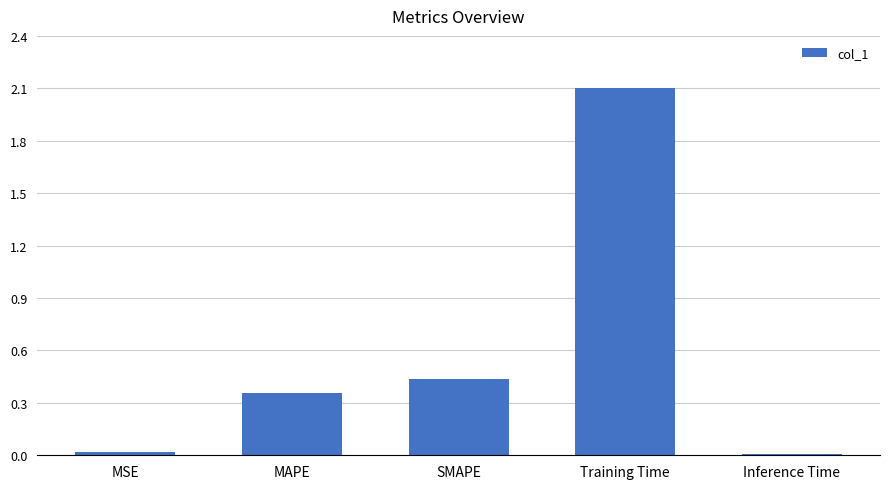

Are the bars grouped side by side (vs. stacked)?

No